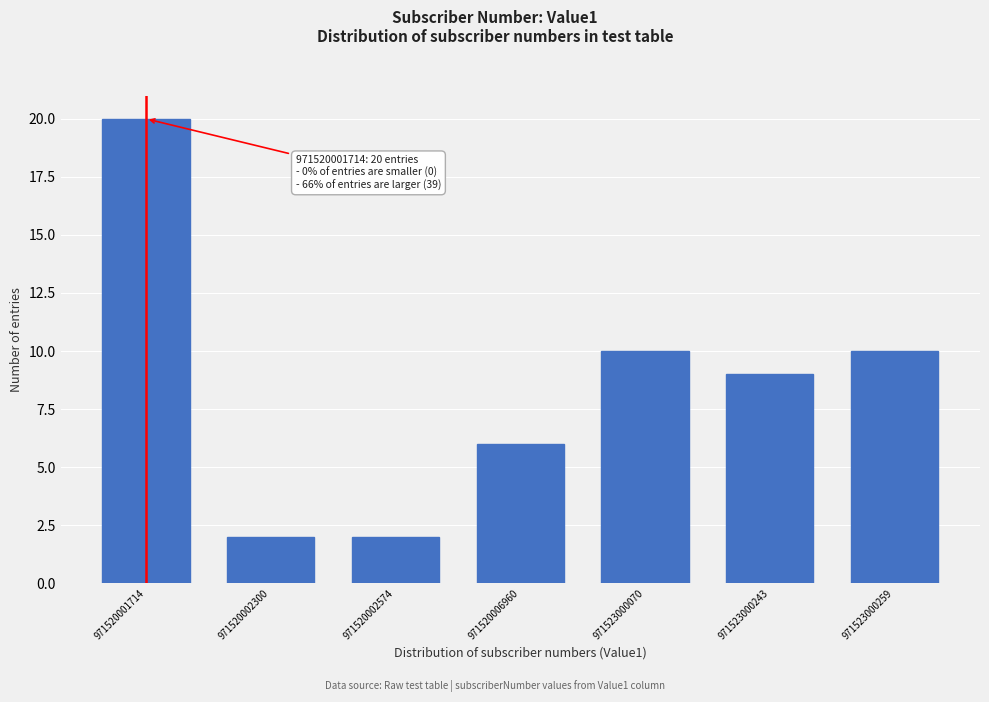

Reading left to right, what are all the values shown in this chart?

20	2	2	6	10	9	10